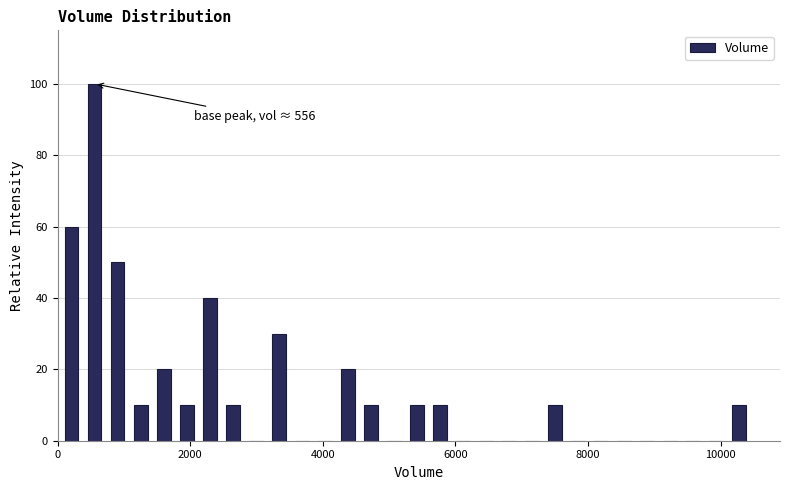

Around what value on the x-axis is the tallest bar? Give the approximate position of its centre, as read against the axis.

600